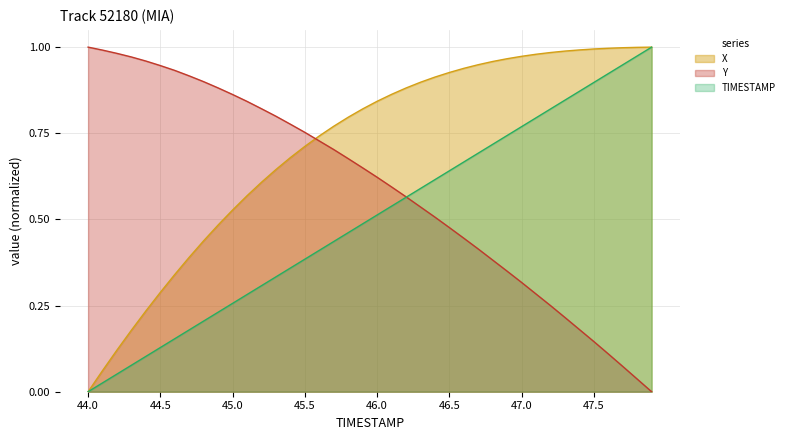

Which series ends up on top after the final intersection of TIMESTAMP and Y?

TIMESTAMP